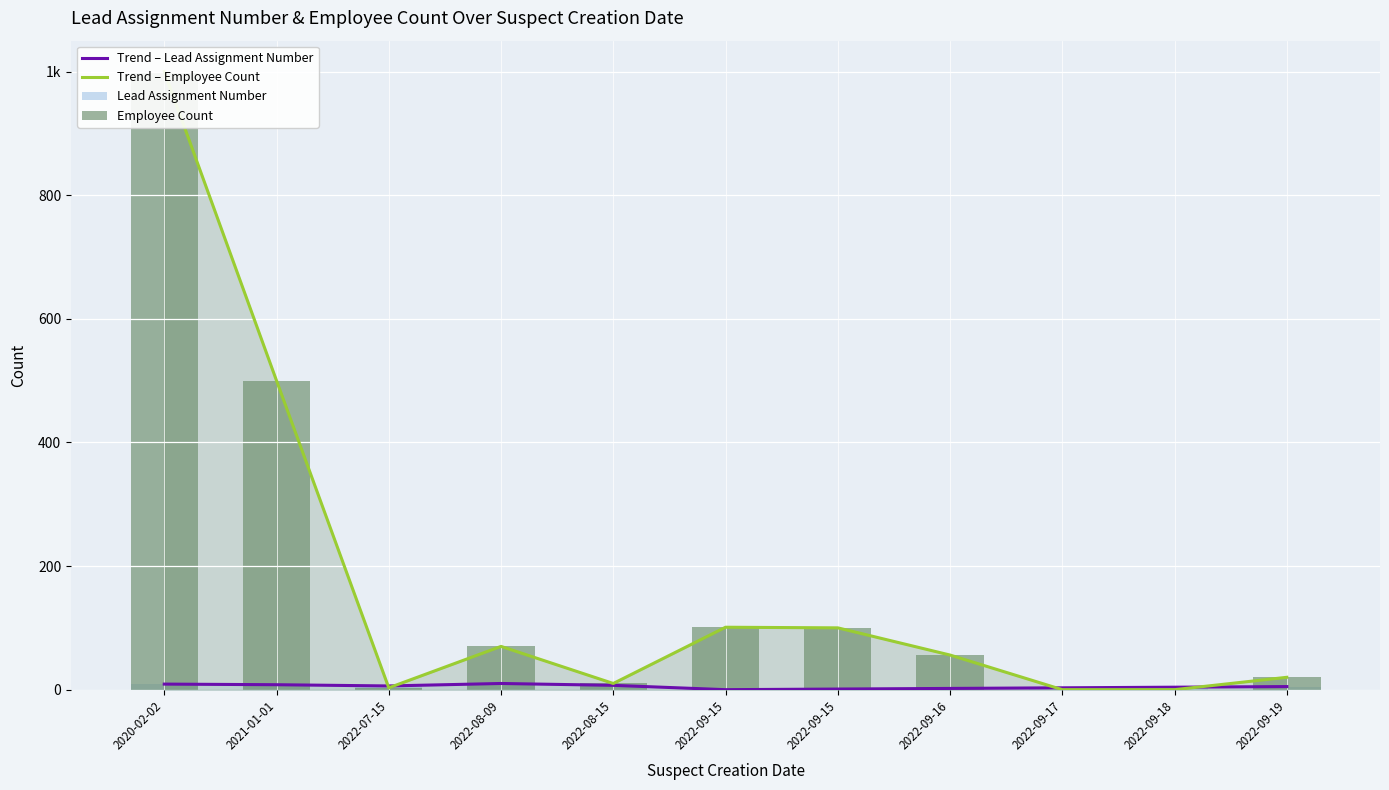

The value of Lead Assignment Number at 2022-09-15 is 2. True or false?

False